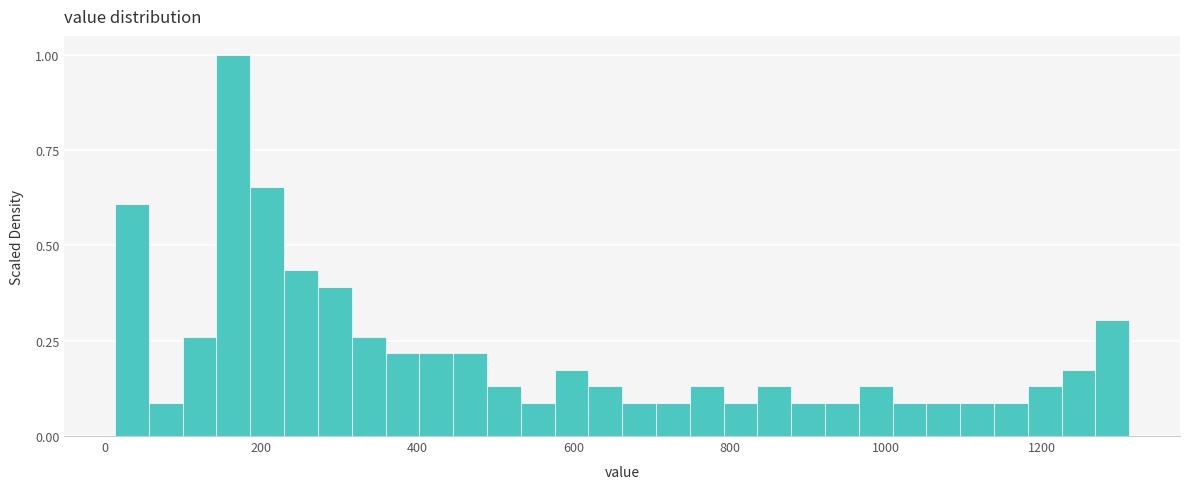

Read against the x-axis, roughly where is the centre of the tallest bar?

160